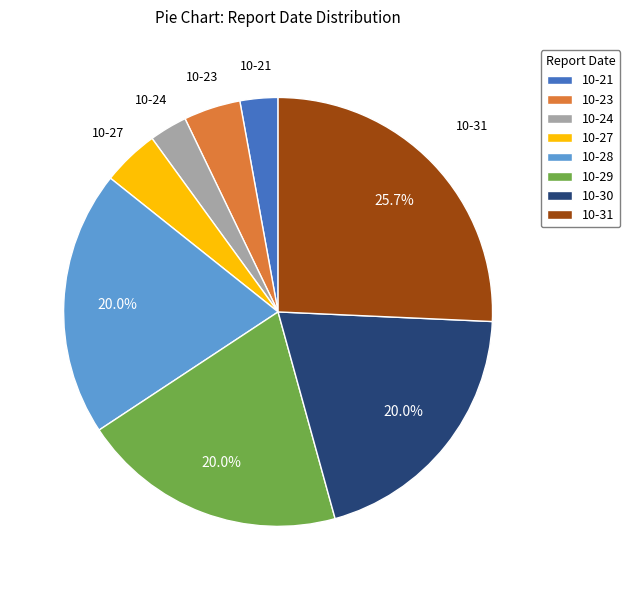

What is the largest slice in the pie chart?

10-31